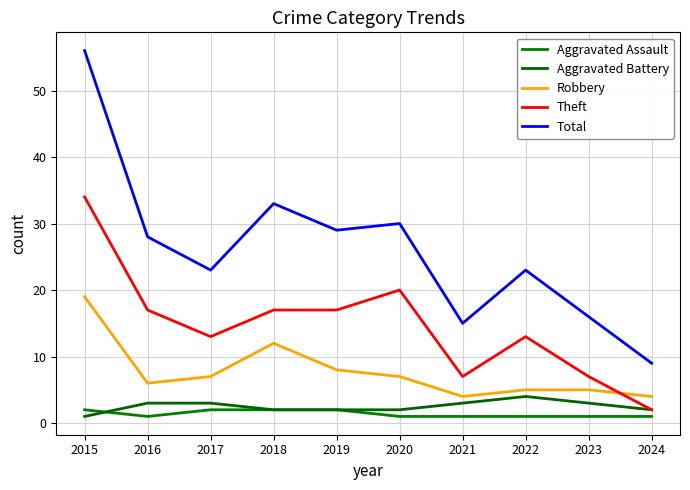

Which label corresponds to the smallest value in the chart?

2016